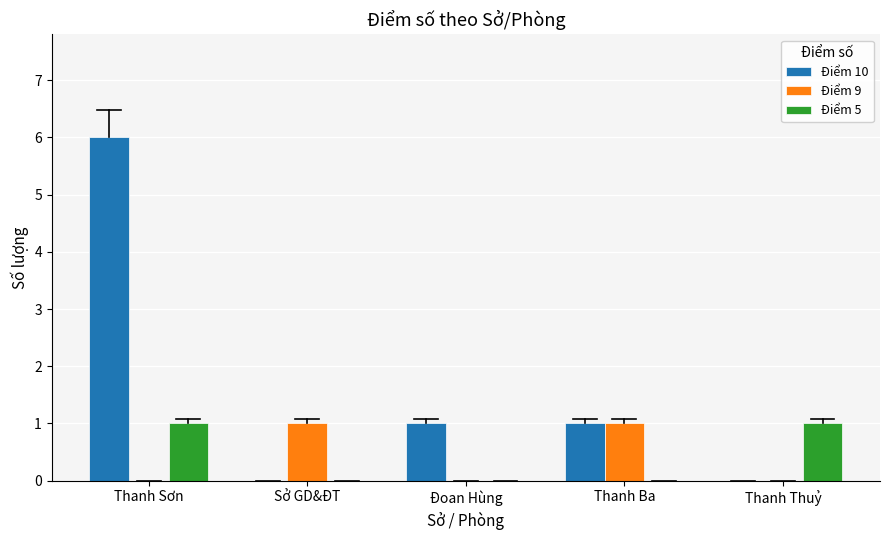

What is the total value across all series at Sở GD&ĐT?

1